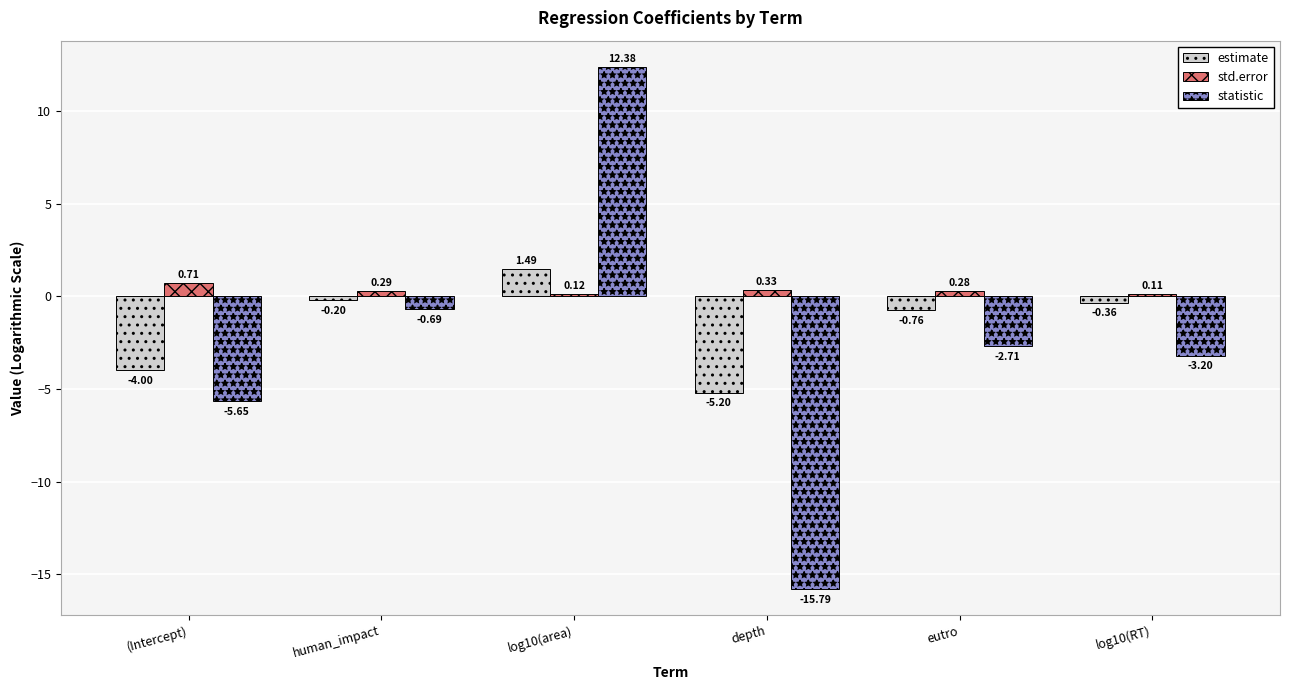

List the labels in order of std.error value, largest first.

(Intercept), depth, human_impact, eutro, log10(area), log10(RT)